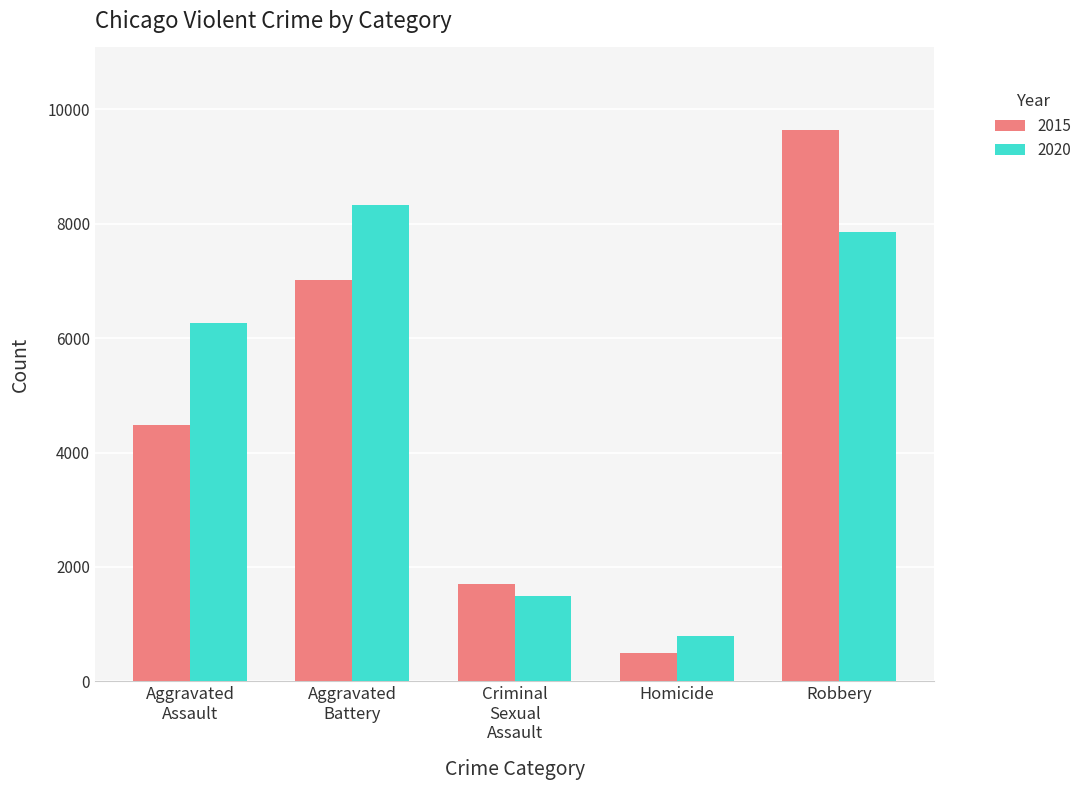

Which series has the widest spread of values?

2015